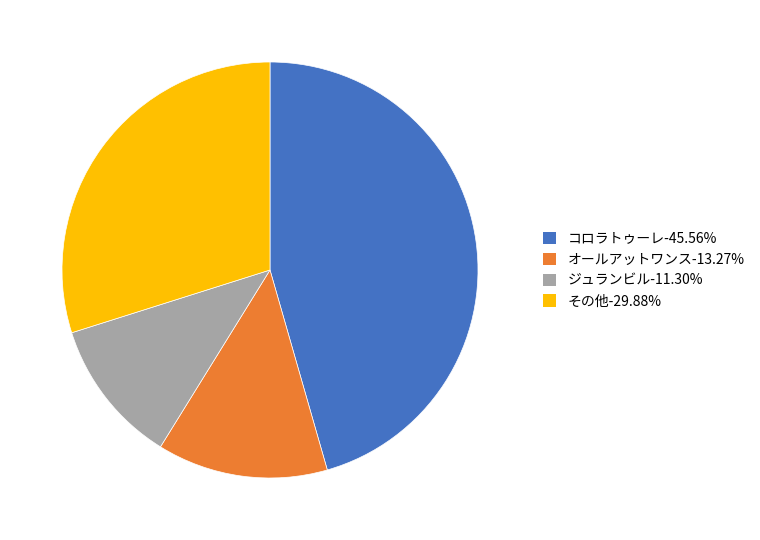

Does オールアットワンス-13.27% account for over 50% of the chart?

No